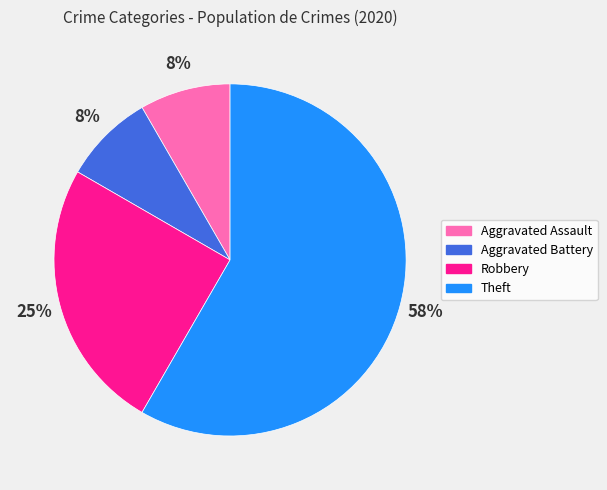

Between Theft and Aggravated Assault, which is larger?

Theft